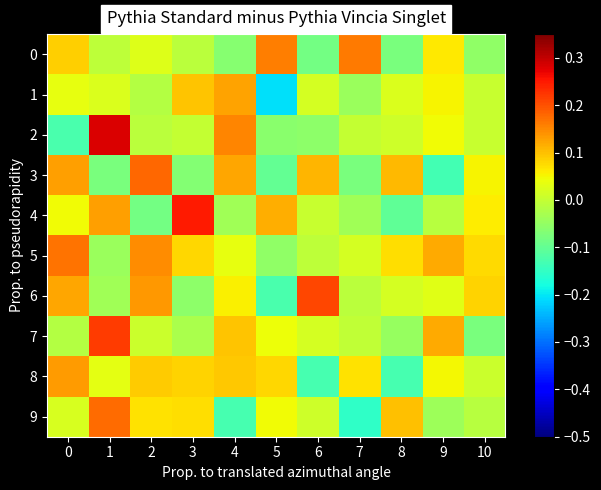

How many categories are shown in the chart?

11